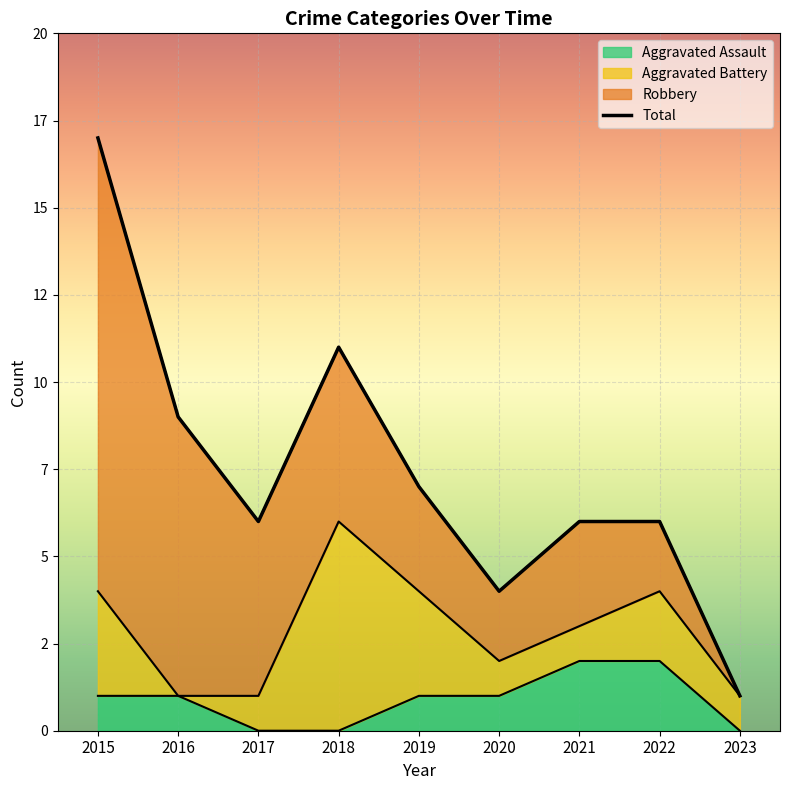

Which series has the largest range (max minus min)?

Total